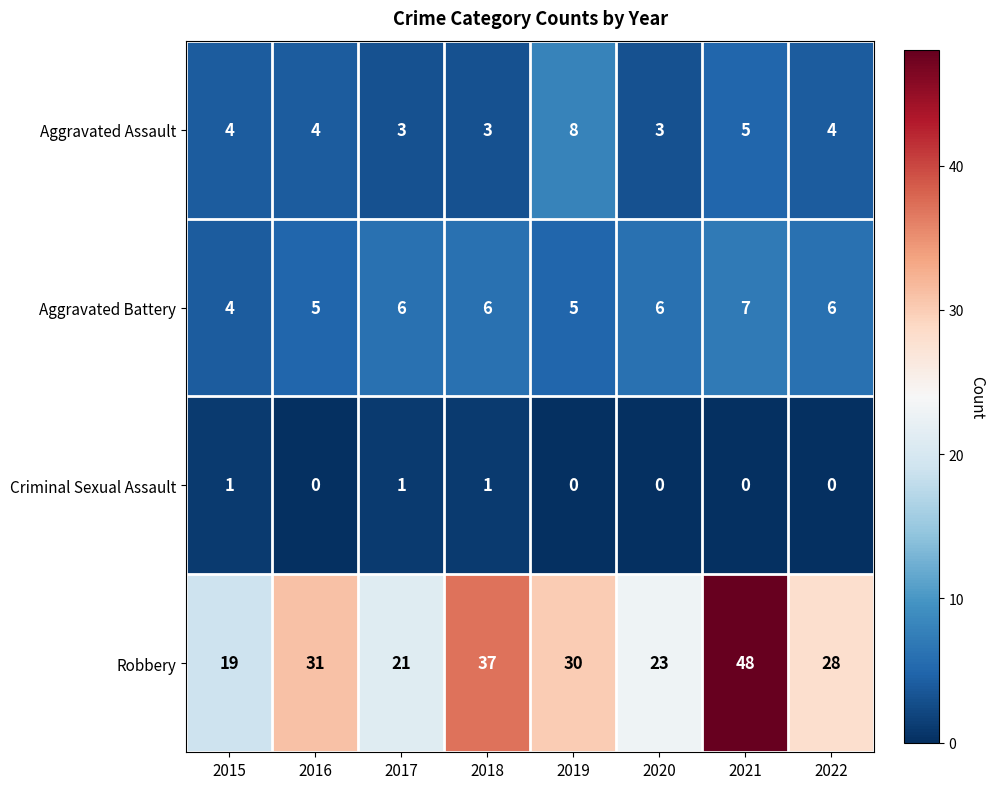

Which series has the widest spread of values?

Robbery